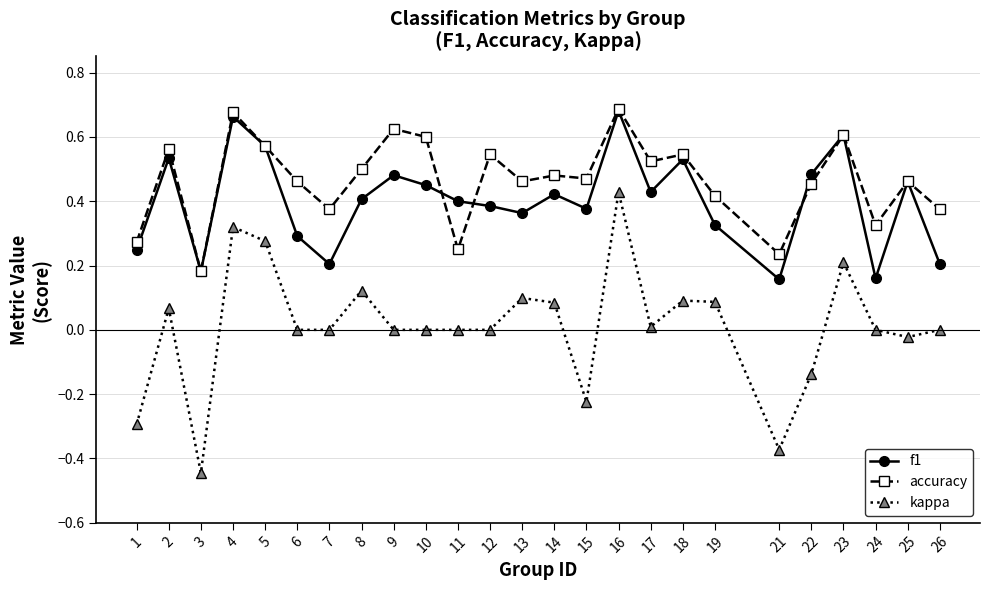

Which series has the widest spread of values?

kappa